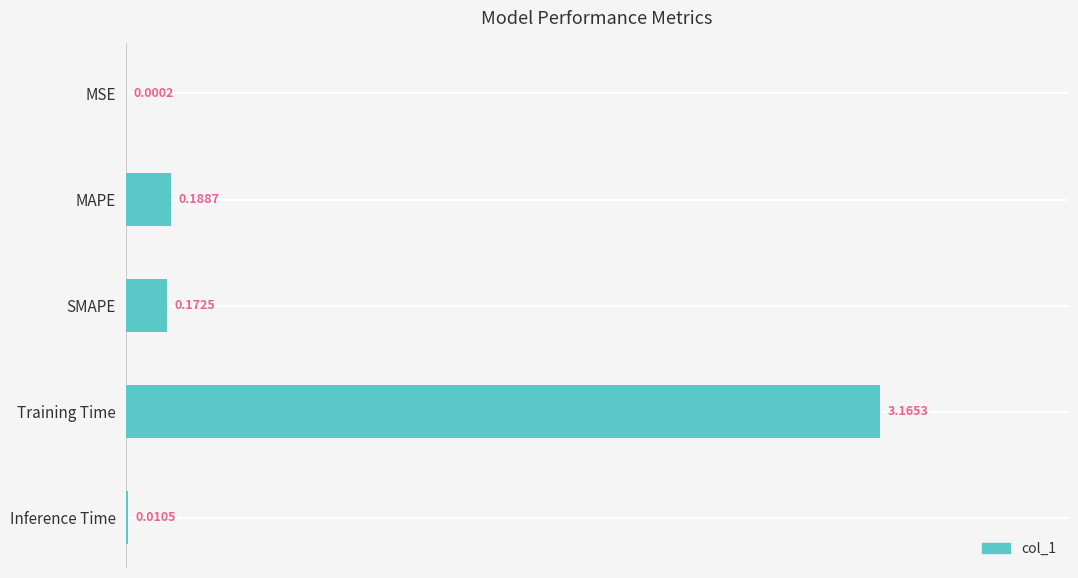

How many categories are shown in the chart?

5